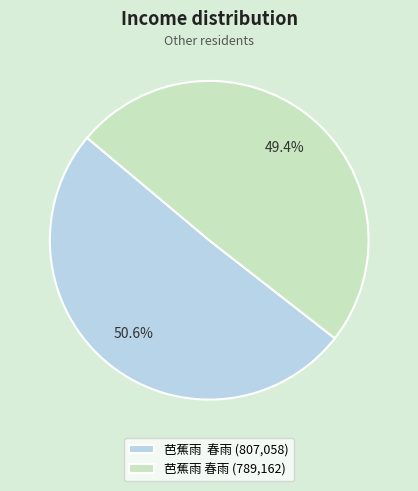

How many segments does this pie chart have?

2